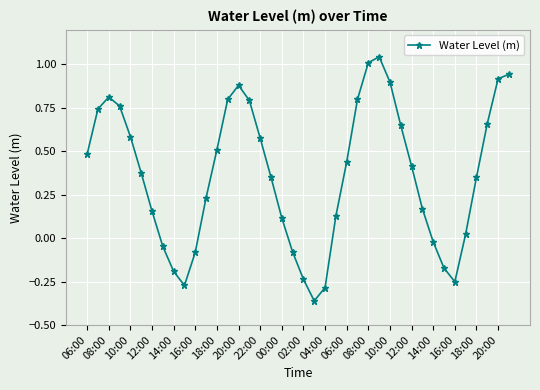

How many points are lower than both their immediate neighbors (excluding endpoints)?

3